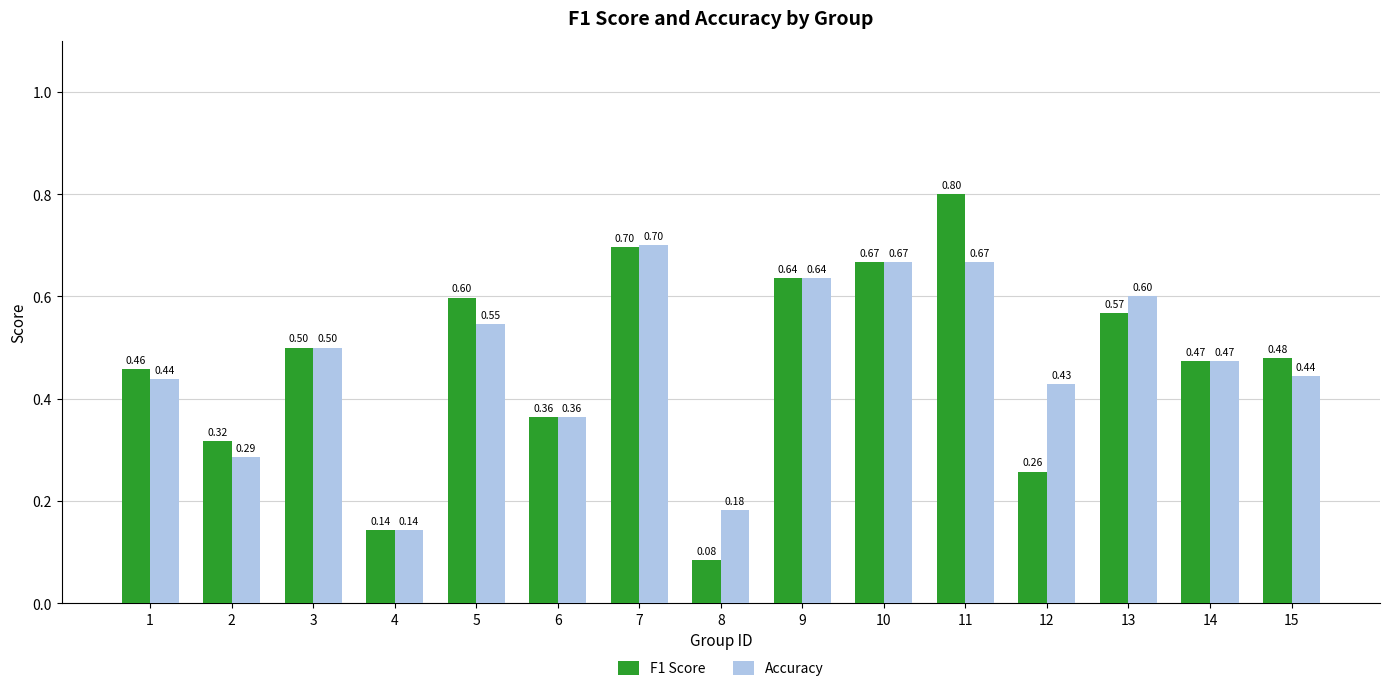

List the series in order of their peak value, lowest first.

Accuracy, F1 Score